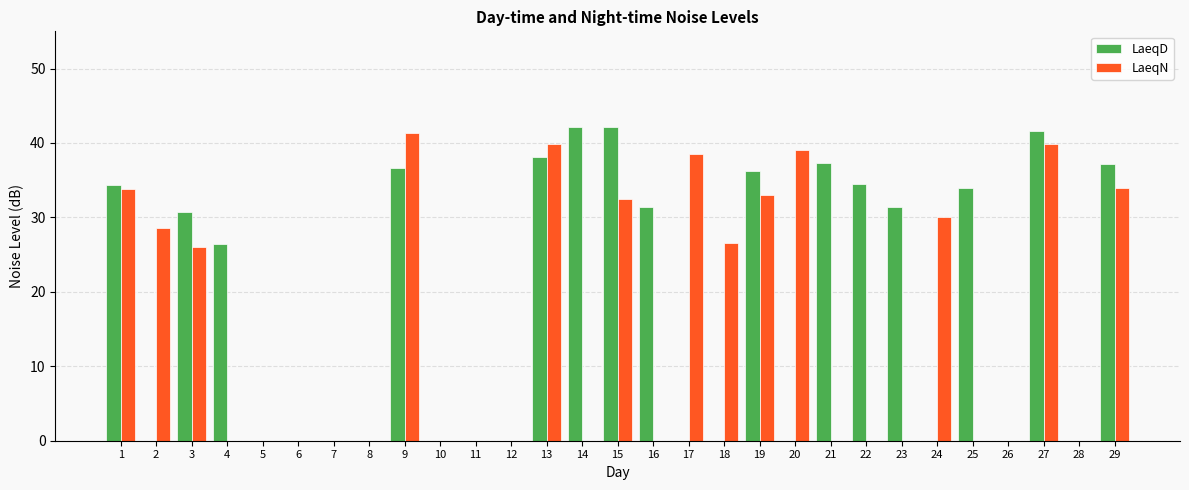

What is the average value of the LaeqN series?

15.3